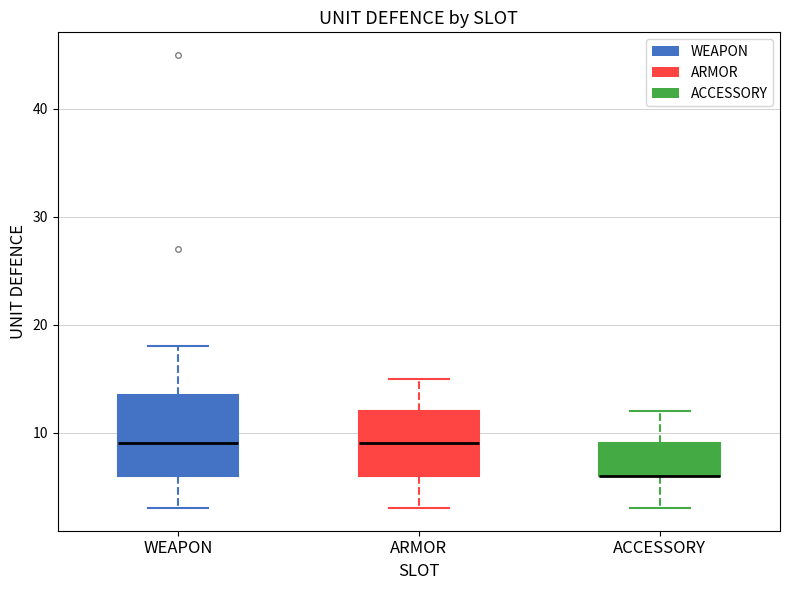

Reading left to right, transcribe this box plot: for each box, give where its median line is, the range the box spans, and where its two whiskers end, as read against the y-axis. The values are not printed on the chart, so give them approximately, as read against the axis.

WEAPON: median 9, box 6 to 14, whiskers 3 to 18
ARMOR: median 9, box 6 to 12, whiskers 3 to 15
ACCESSORY: median 6 (drawn on the box's lower edge), box 6 to 9, whiskers 3 to 12